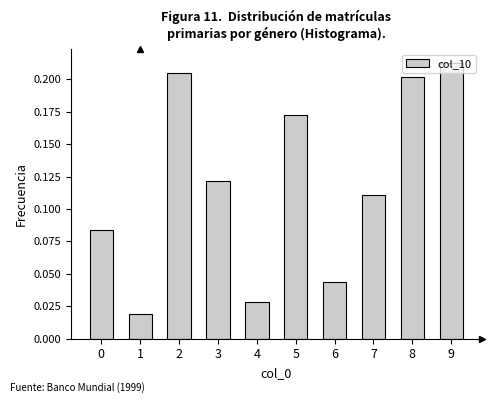

What is the sum of all values?

1.2